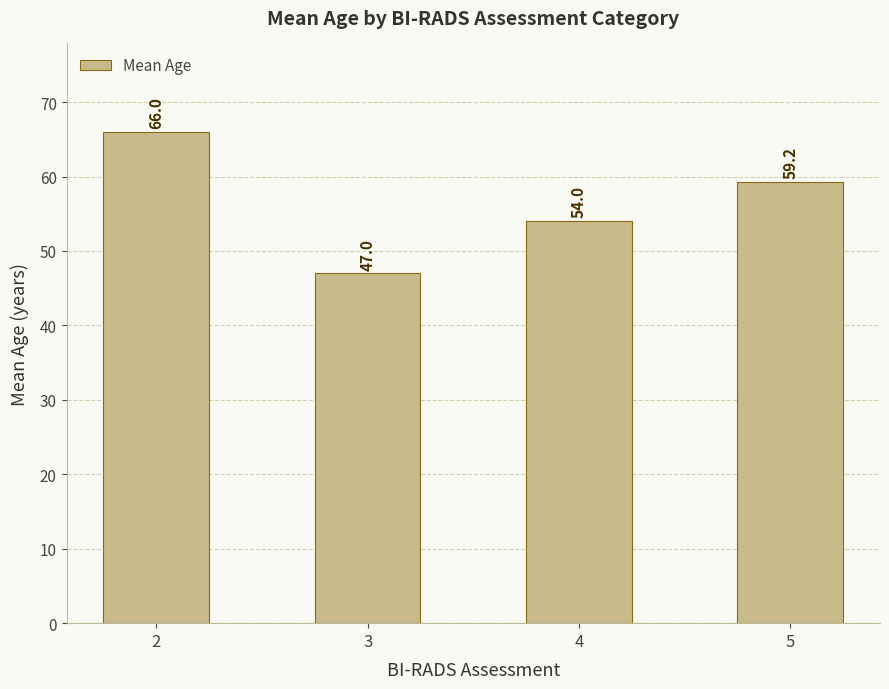

The value at 4 is 86.2. True or false?

False